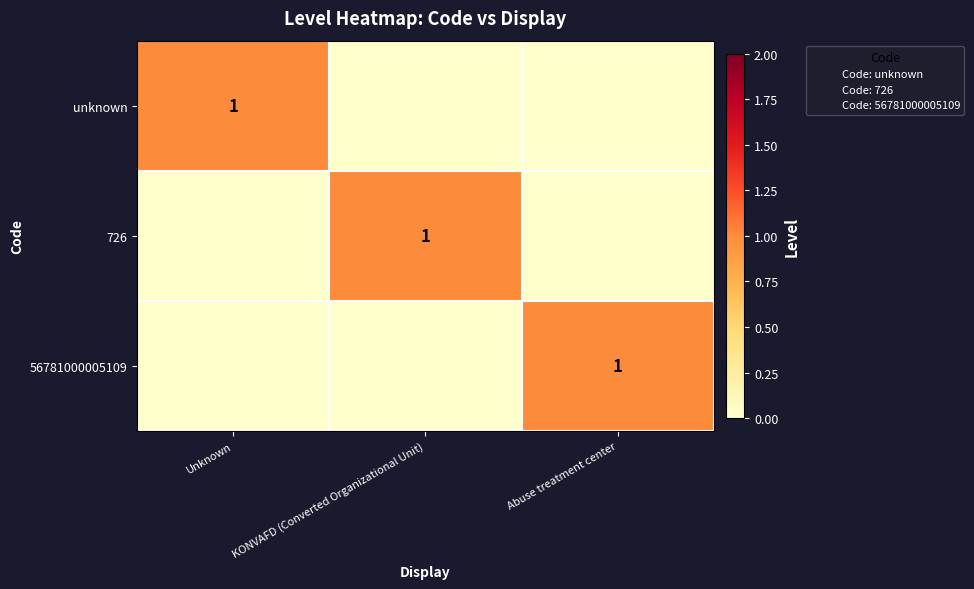

At which category is the sum across all series the highest?

Unknown